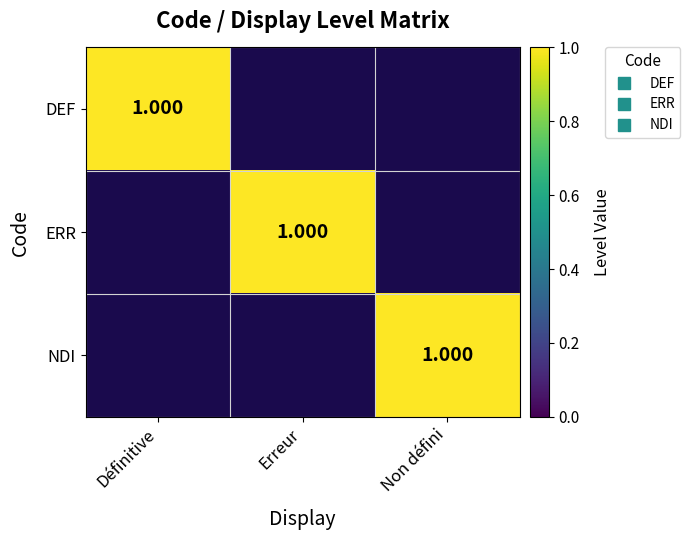

The ERR series shows 1 at Définitive. True or false?

False